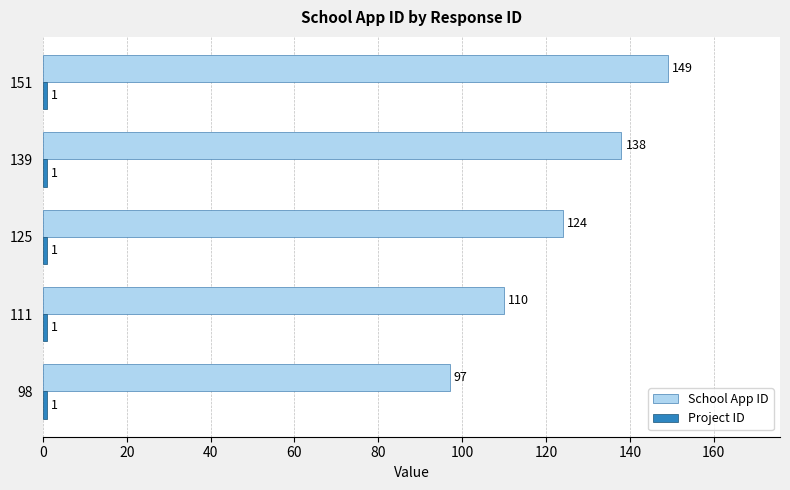

How many data points does each series have?

5